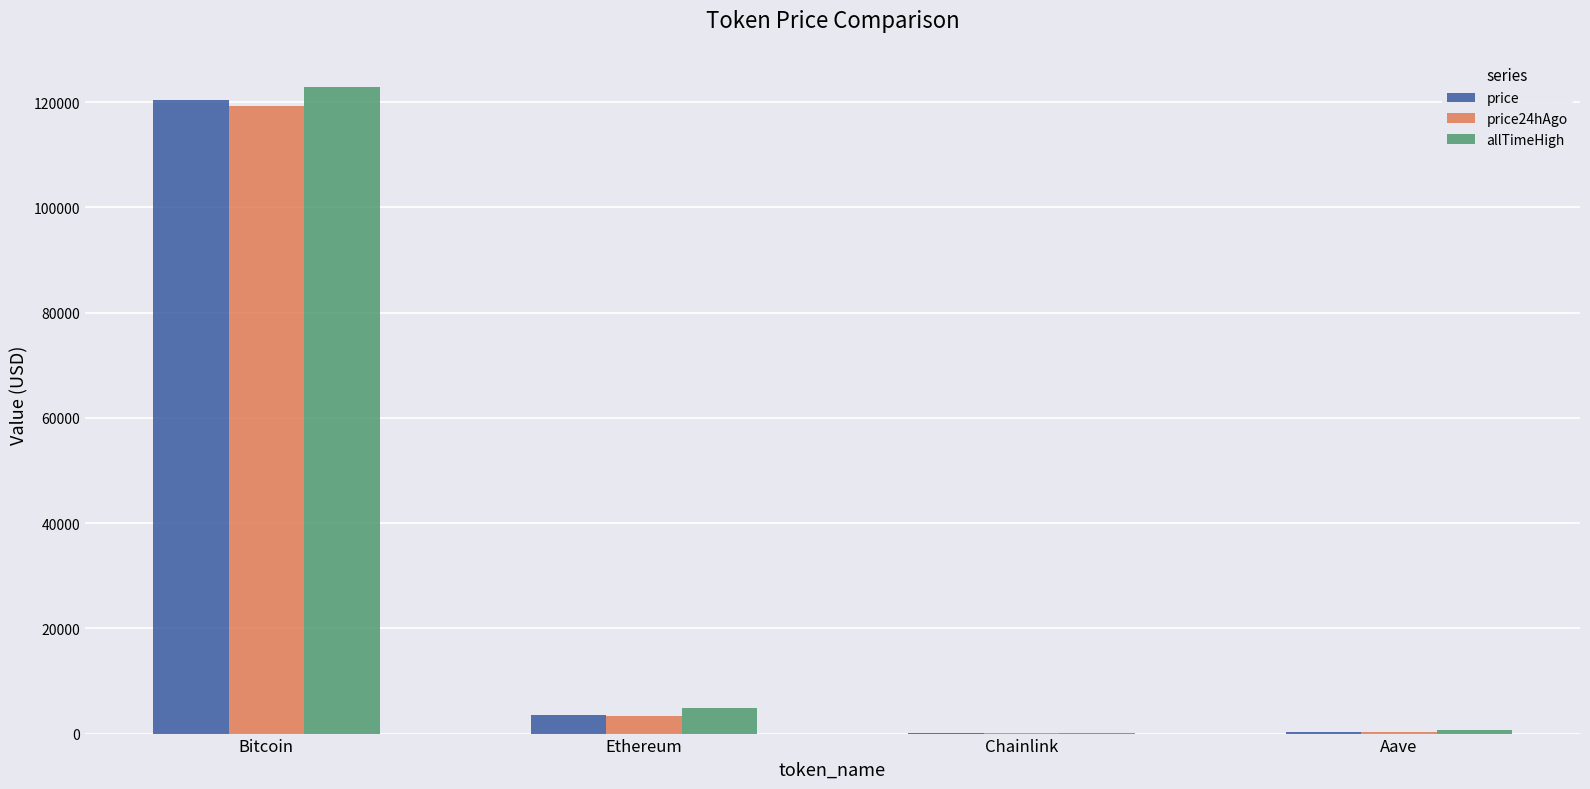

Where is allTimeHigh nearest to the value 61445?

Ethereum